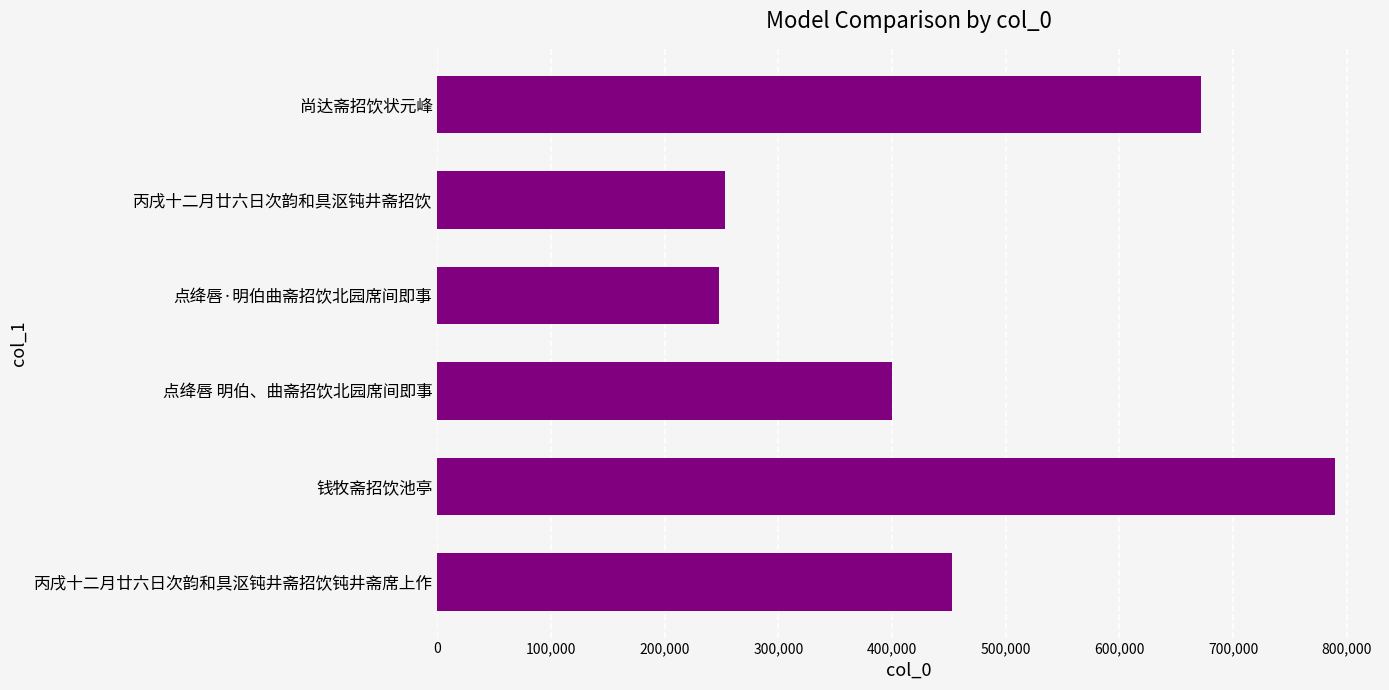

Is it true that the value at 点绛唇·明伯曲斋招饮北园席间即事 is 247874?

True